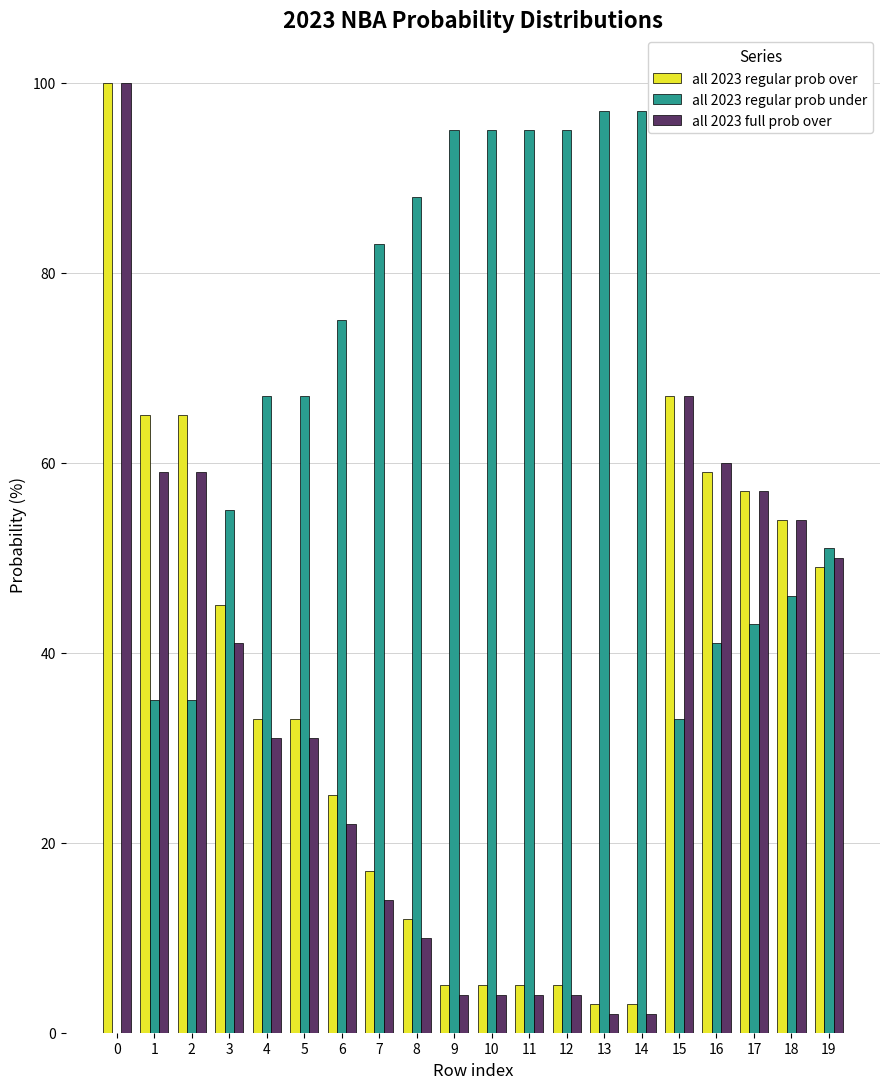

Which series has the largest total across all categories?

all 2023 regular prob under